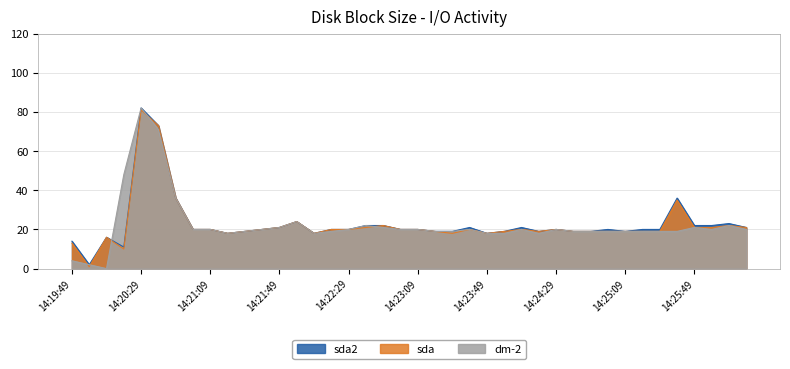

The value of sda2 at 14:23:09 is 32. True or false?

False